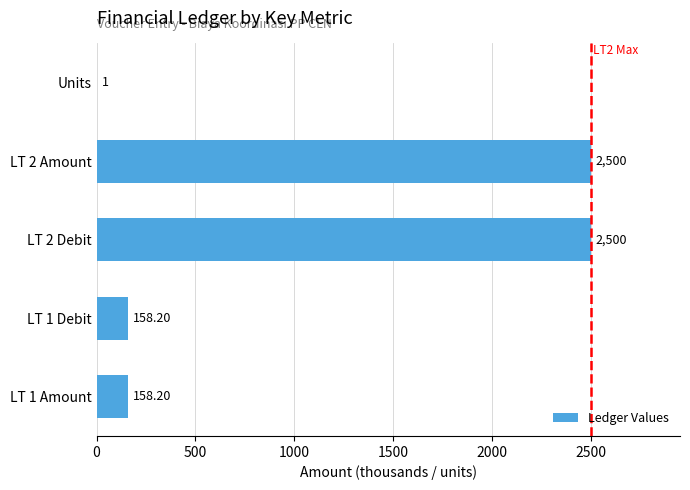

Which has a higher value, LT 1 Amount or Units?

LT 1 Amount